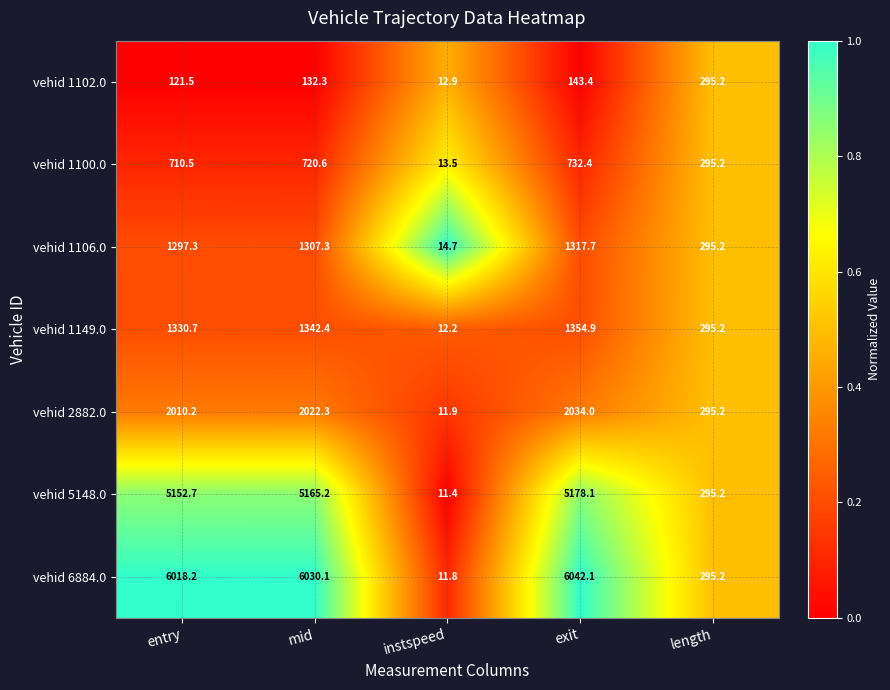

The value of vehid 5148.0 at mid is 5165.2. True or false?

True